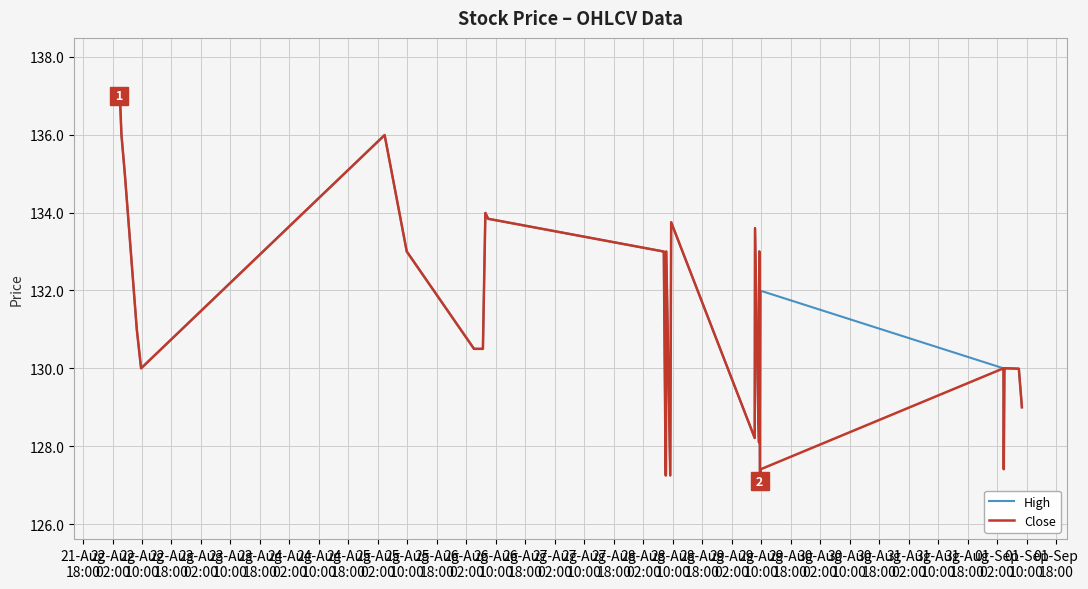

What is the maximum value for High?

137.0